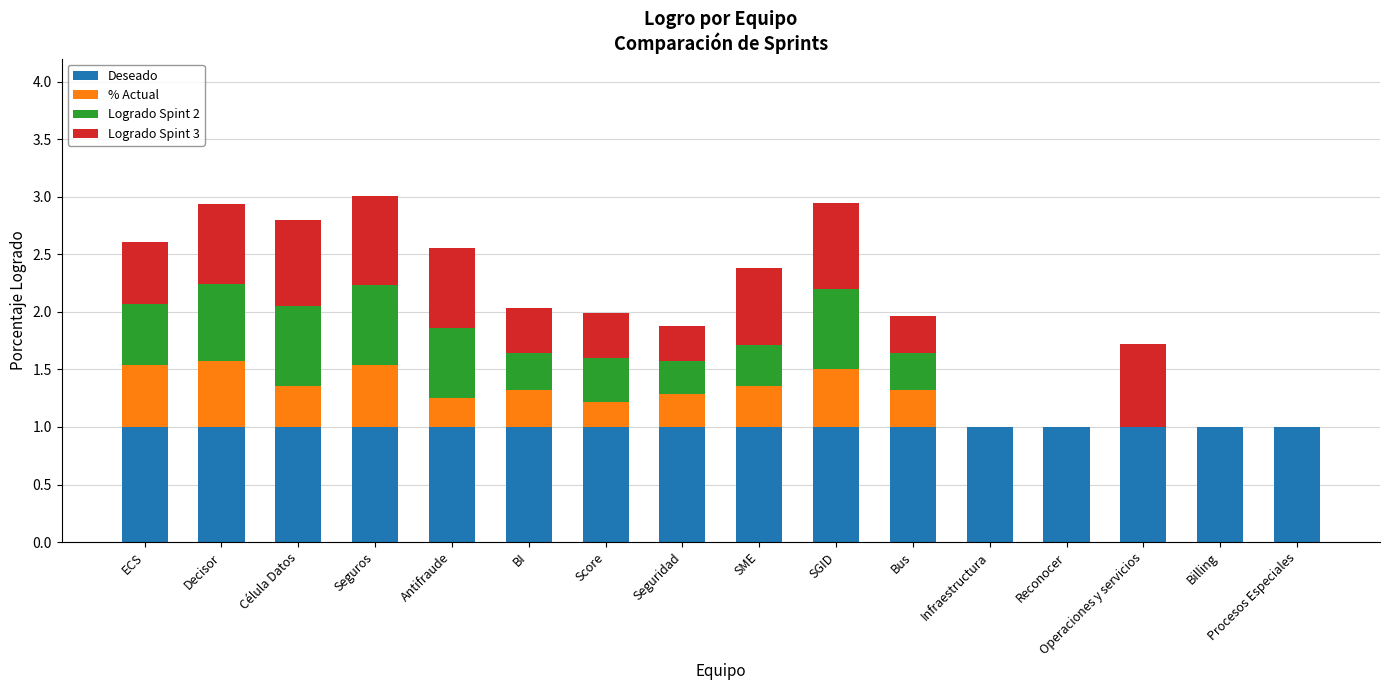

What is the maximum value for Deseado?

1.0